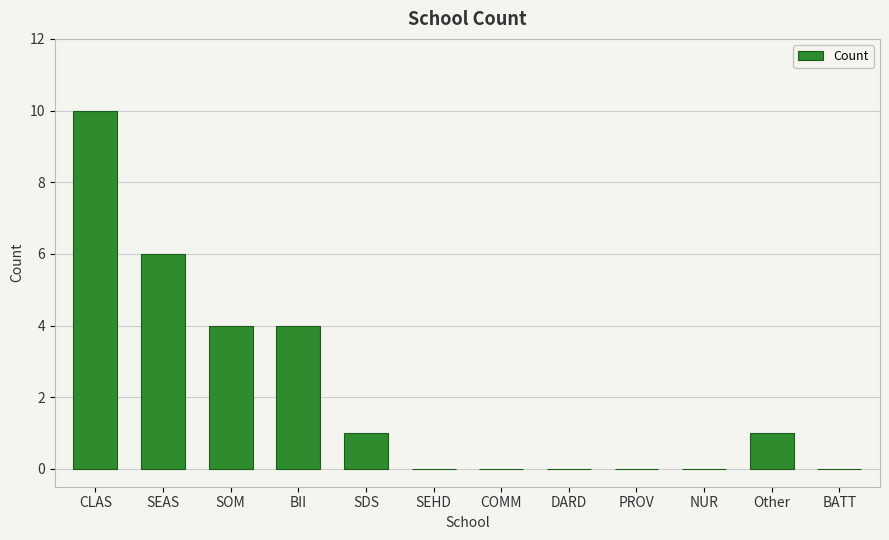

How many series are shown in this chart?

1